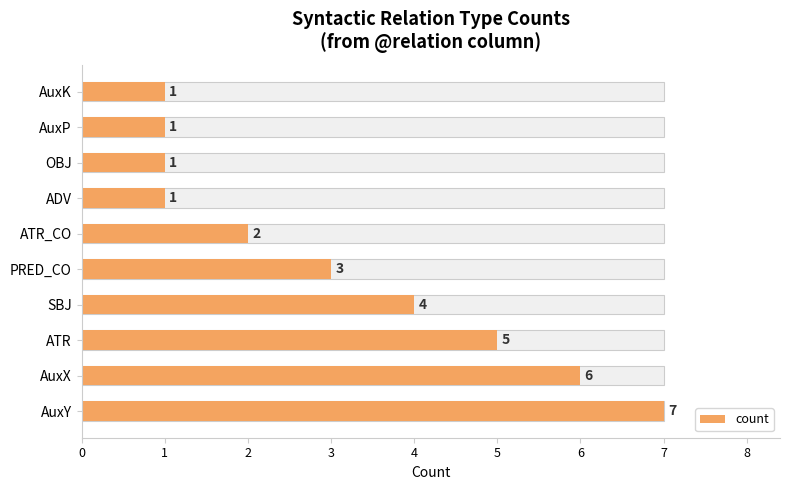

Reading left to right, list all the values displayed in this chart.

7	6	5	4	3	2	1	1	1	1